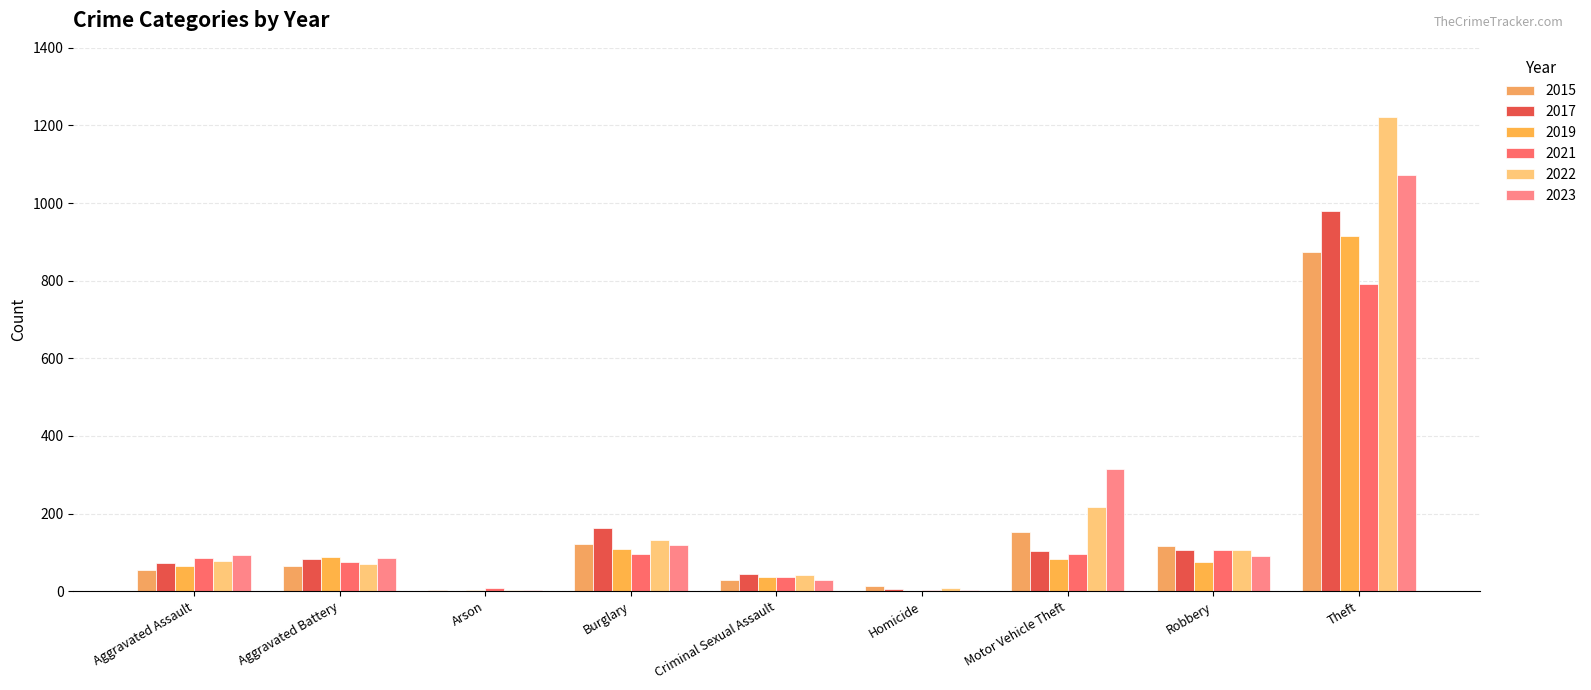

What are all the series names shown in the legend?

2015, 2017, 2019, 2021, 2022, 2023